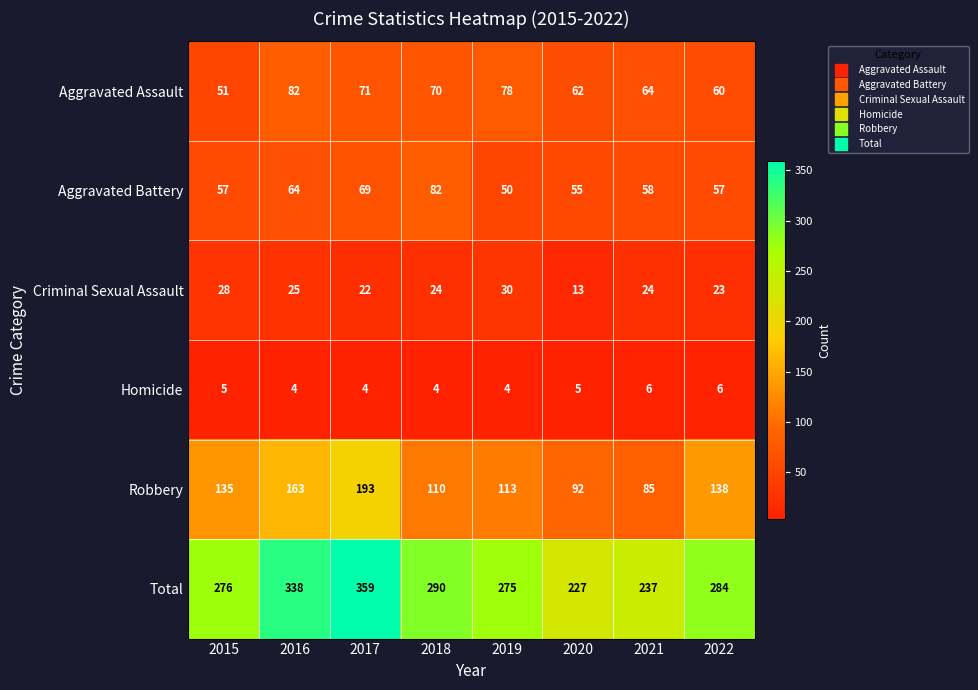

What is the highest value of the Total series?

359